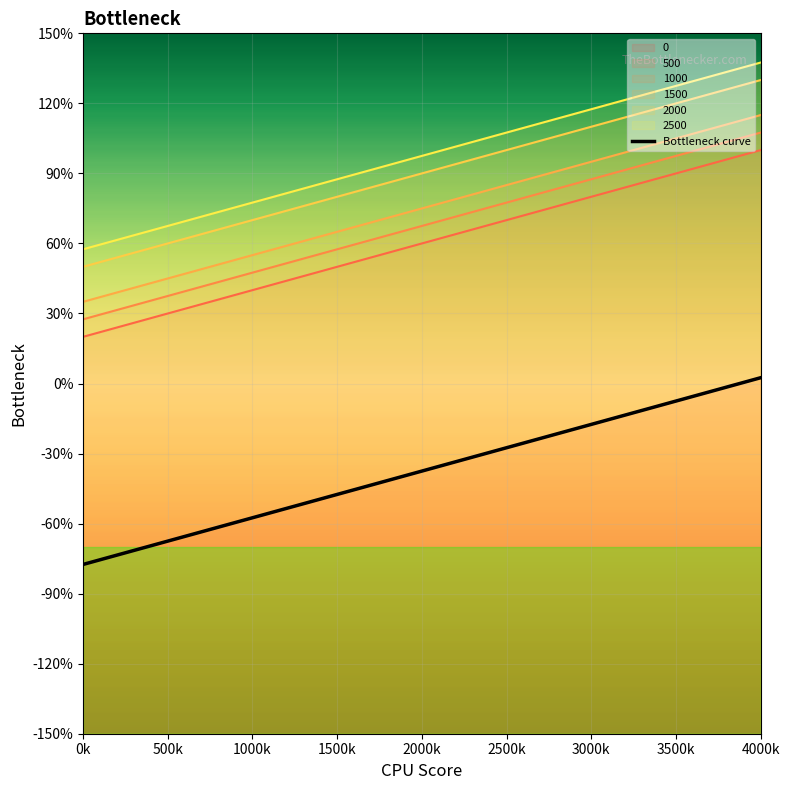

What position from the right is 0k?

9